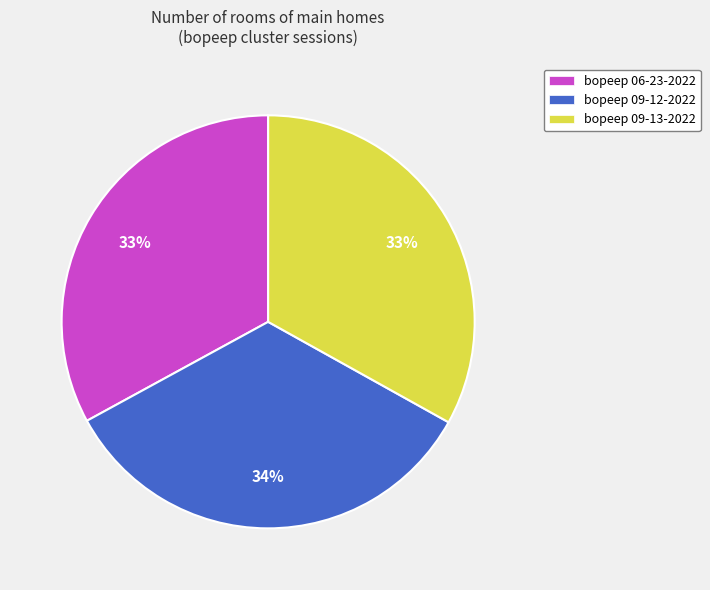

How many segments does this pie chart have?

3